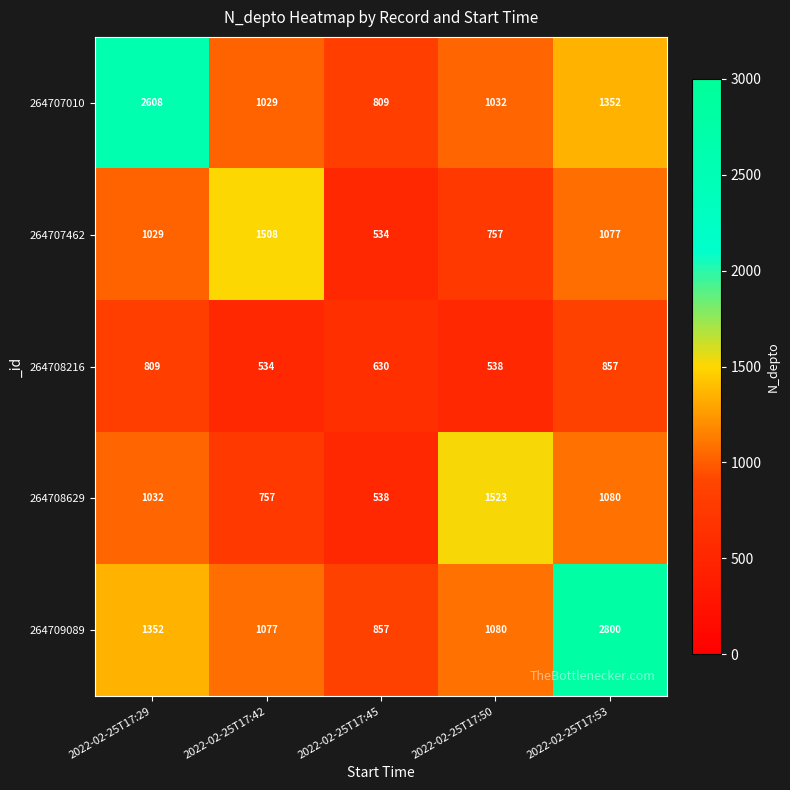

Rank the series at 2022-02-25T17:29 from lowest to highest value.

264708216, 264707462, 264708629, 264709089, 264707010